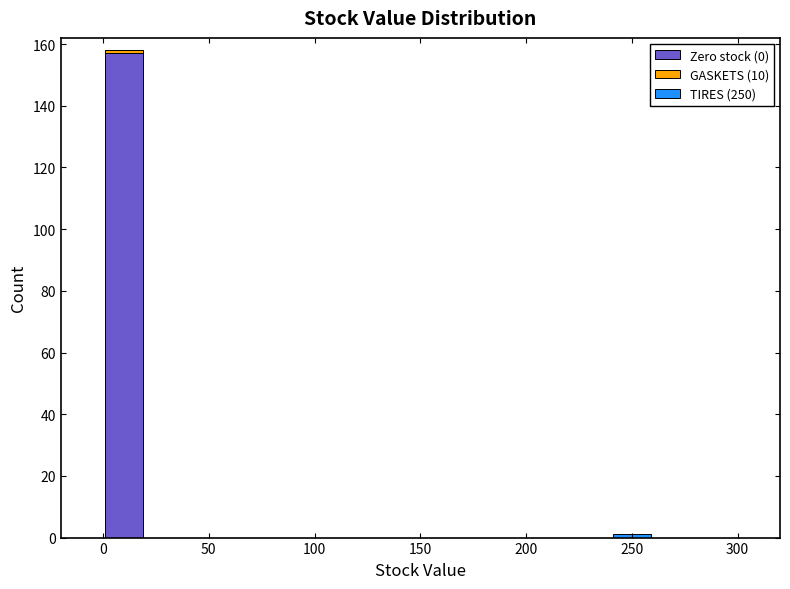

What is the total height of the stacked bar covering 0 to 20 on the x-axis? The values are not printed on the chart, so give them approximately, as read against the axis.

158